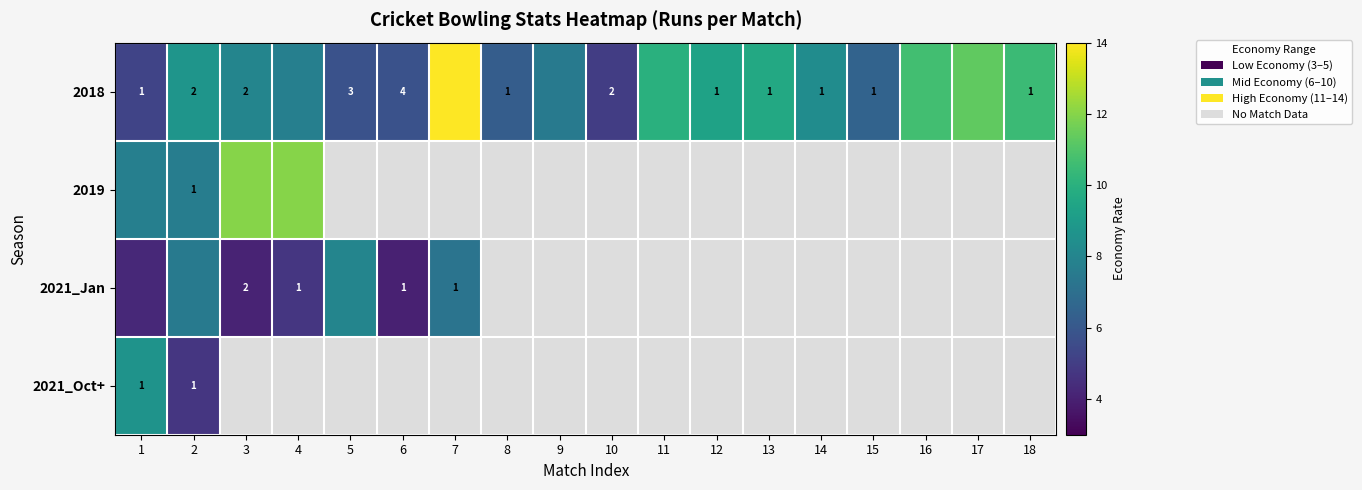

Which series has the largest total across all categories?

2018